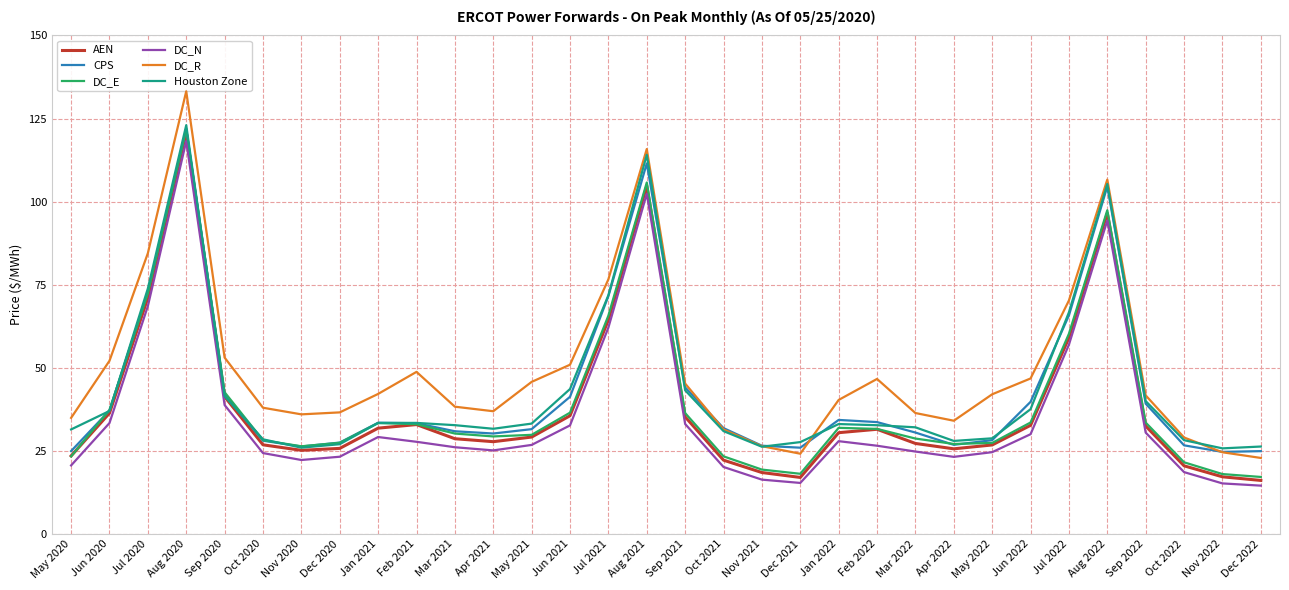

What are all the series names shown in the legend?

AEN, CPS, DC_E, DC_N, DC_R, Houston Zone